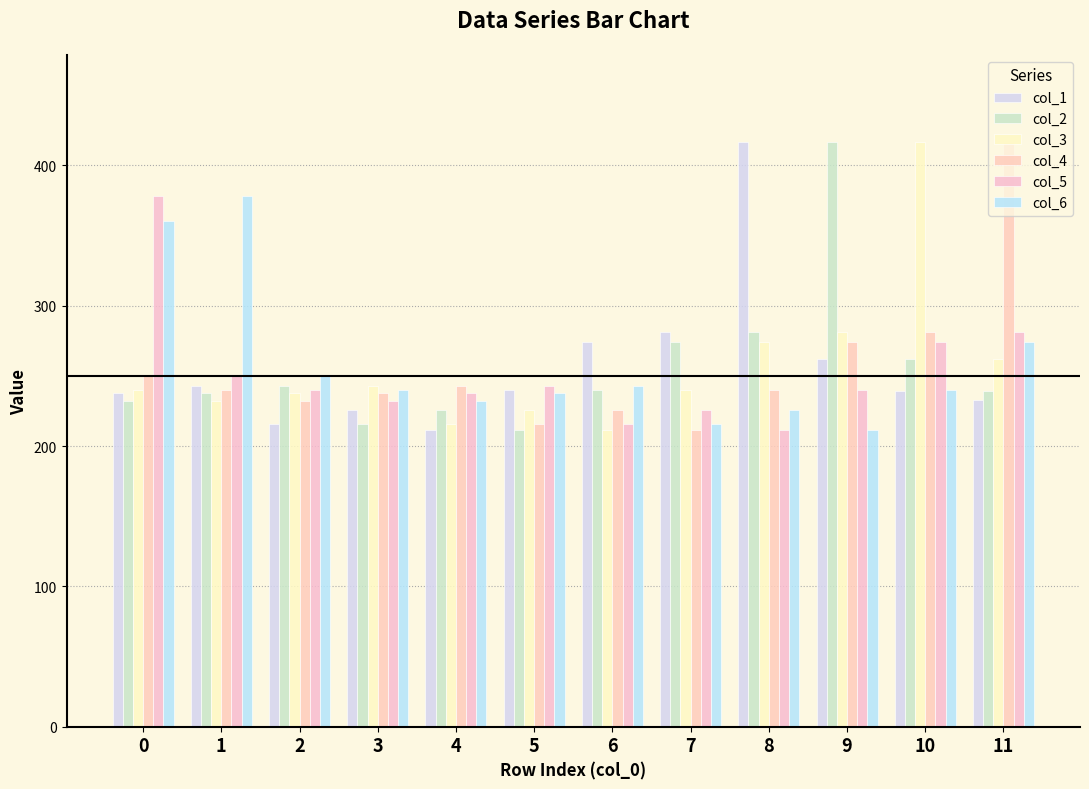

Is it true that col_5 equals 116.9 at 1?

False